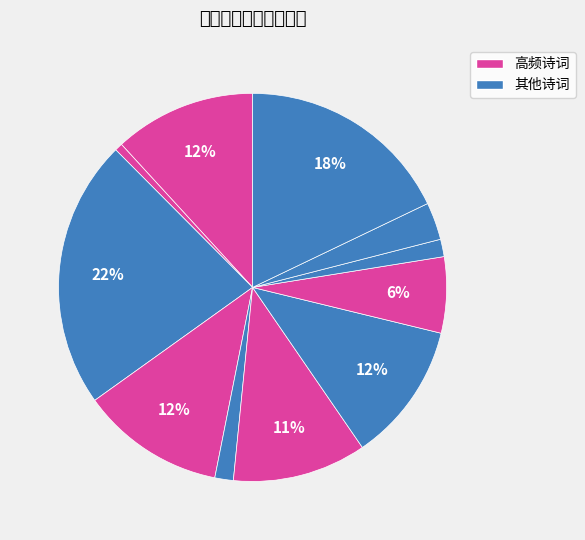

How many segments does this pie chart have?

11